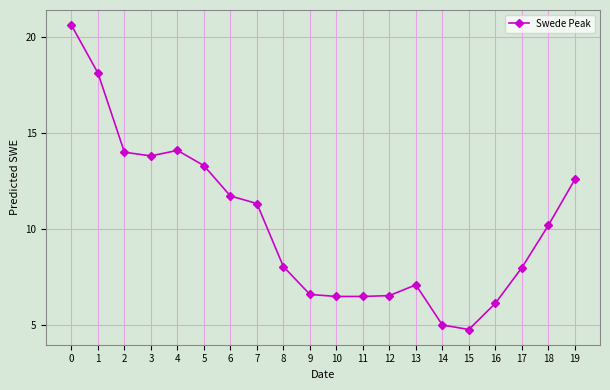

How many values are below 10?

10